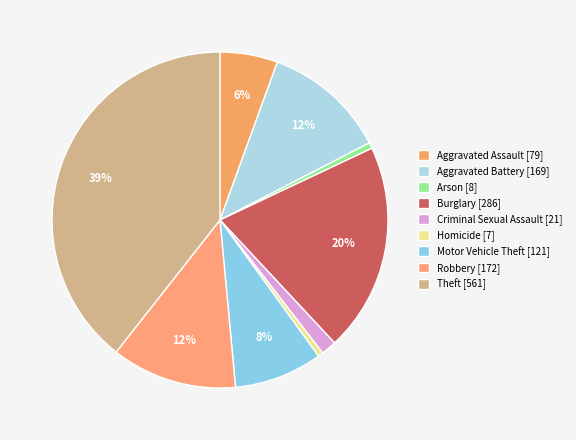

What is the ratio of the value at Aggravated Assault to the value at Theft?

0.1